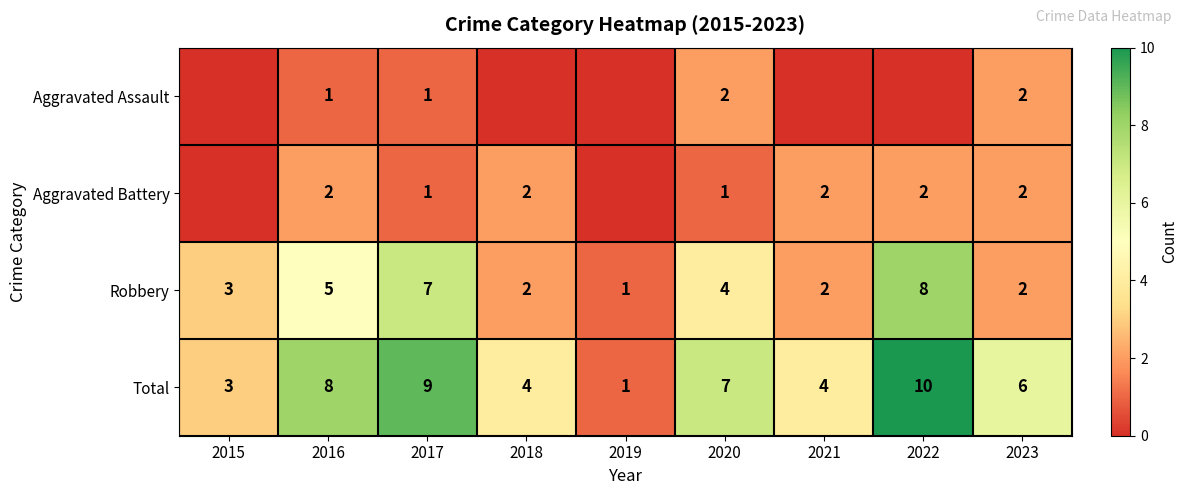

What is the maximum value for Total?

10